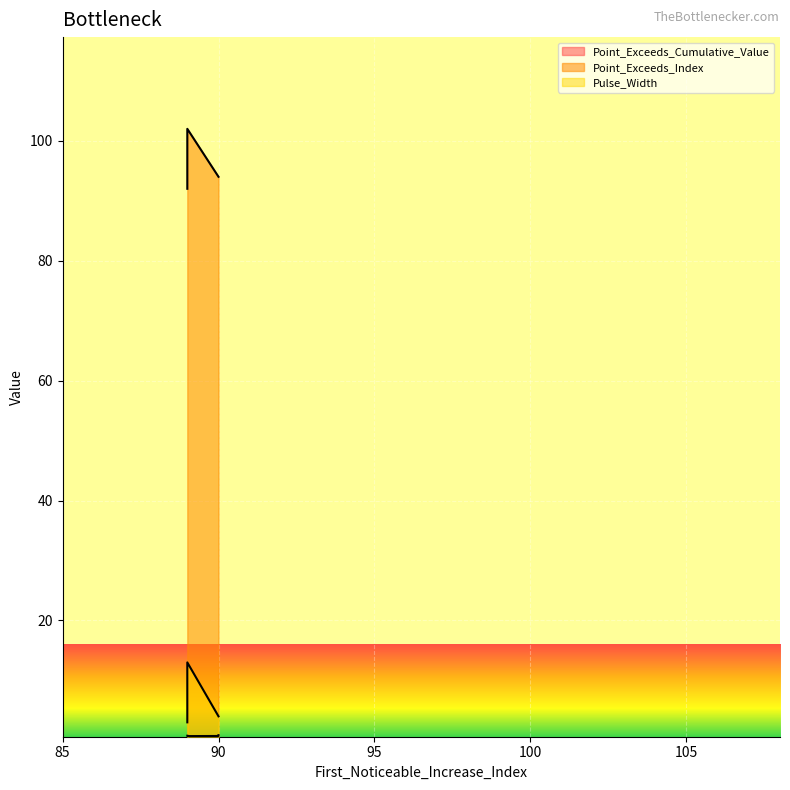

What is the total value across all series at signal segment 4?

98.9